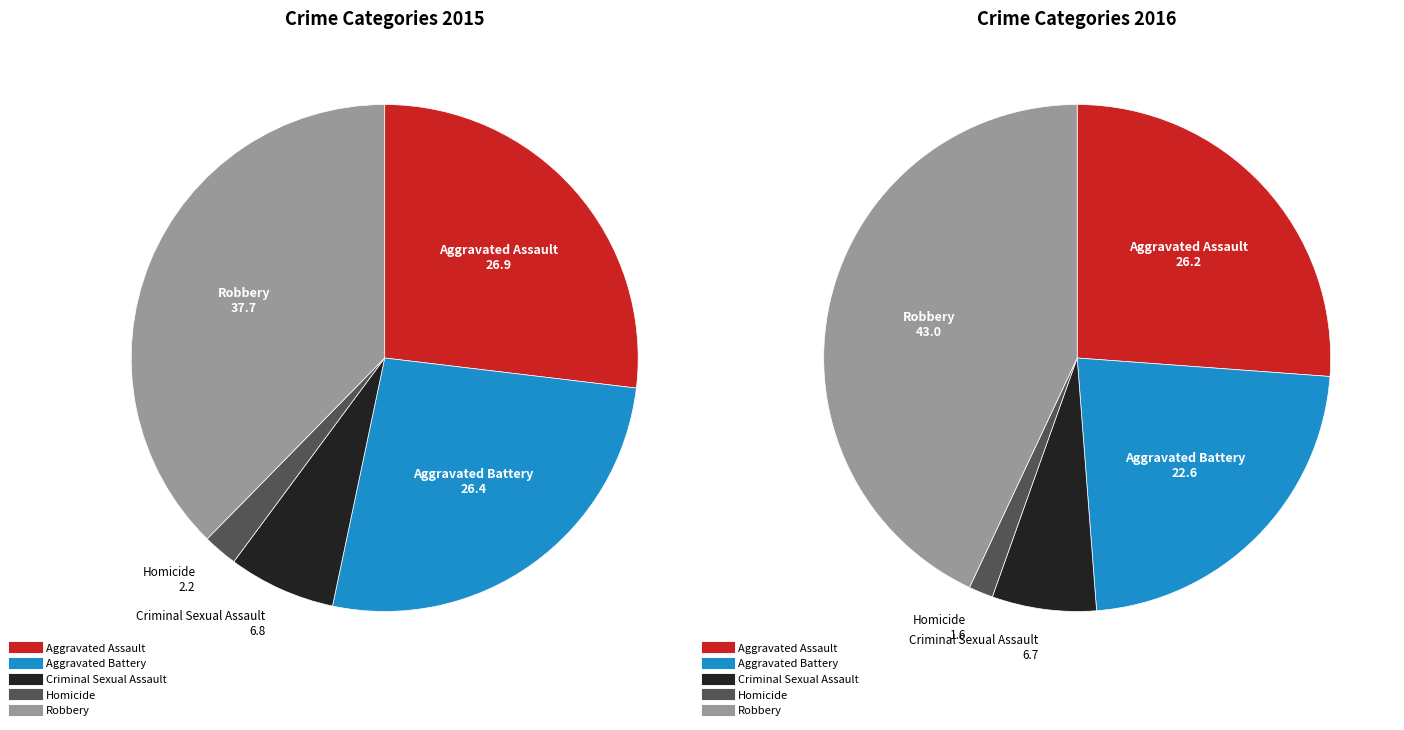

What is the total percentage of Criminal Sexual Assault and Homicide?

9.0%